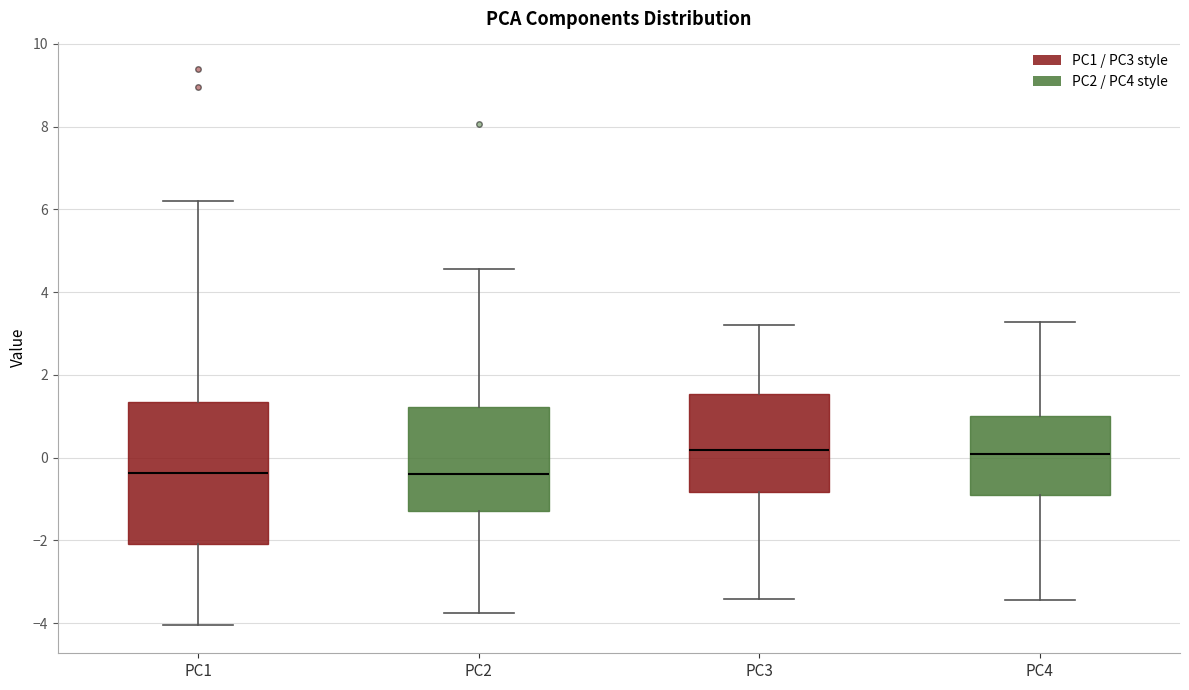

Reading left to right, transcribe this box plot: for each box, give where its median line is, the range the box spans, and where its two whiskers end, as read against the y-axis. The values are not printed on the chart, so give them approximately, as read against the axis.

PC1: median -0.4, box -2.0 to 1.4, whiskers -4.0 to 6.2
PC2: median -0.4, box -1.2 to 1.2, whiskers -3.8 to 4.6
PC3: median 0.2, box -0.8 to 1.6, whiskers -3.4 to 3.2
PC4: median 0.0, box -1.0 to 1.0, whiskers -3.4 to 3.2